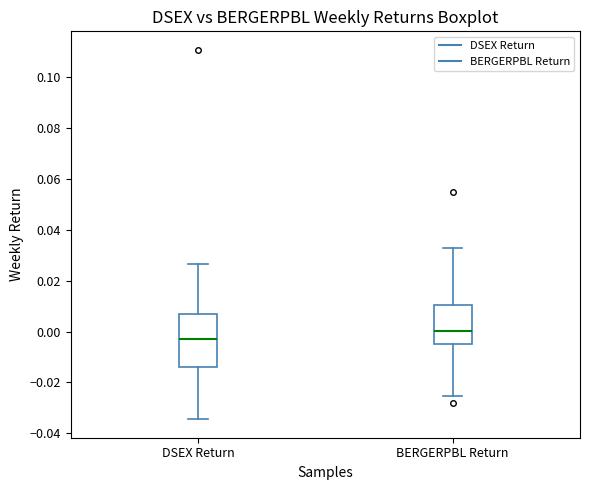

Reading left to right, transcribe this box plot: for each box, give where its median line is, the range the box spans, and where its two whiskers end, as read against the y-axis. The values are not printed on the chart, so give them approximately, as read against the axis.

DSEX Return: median -0.002, box -0.014 to 0.006, whiskers -0.034 to 0.026
BERGERPBL Return: median 0.000, box -0.004 to 0.010, whiskers -0.026 to 0.032